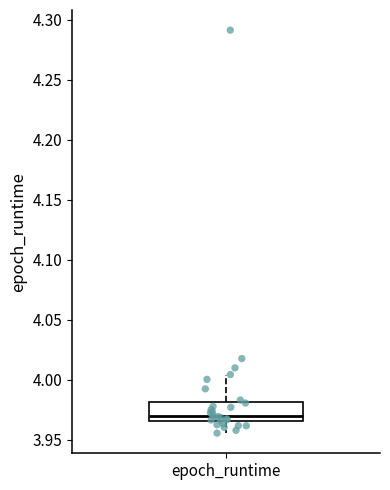

Where is the upper edge of the box for epoch_runtime on the y-axis? The values are not printed on the chart, so give them approximately, as read against the axis.

3.980